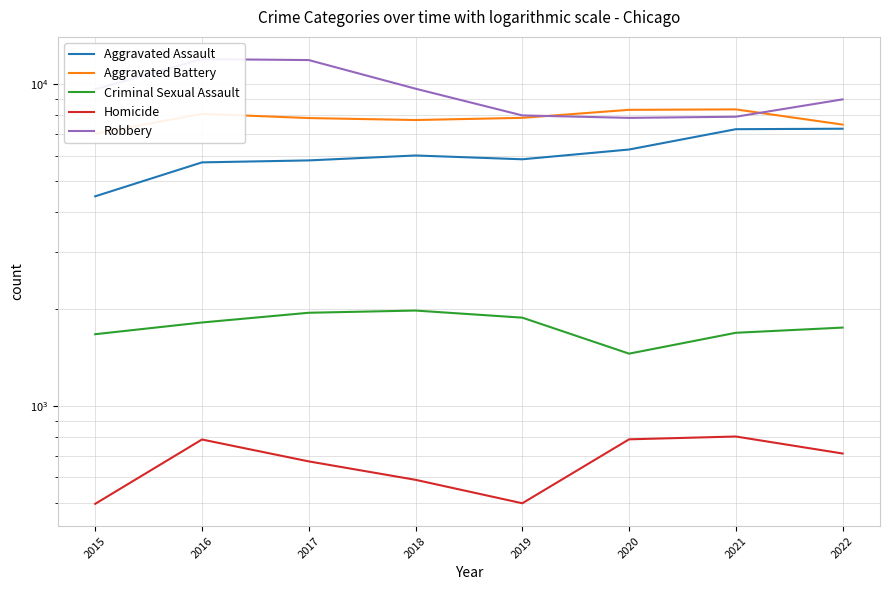

Which category has the highest value in the Homicide series?

2021